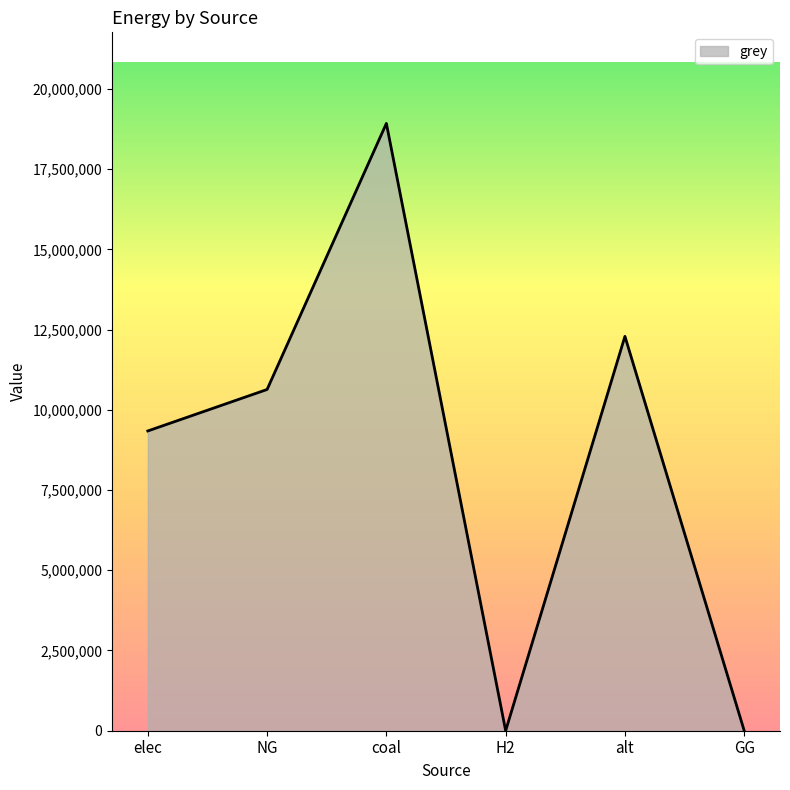

What is the sum of all values?

51183635.2